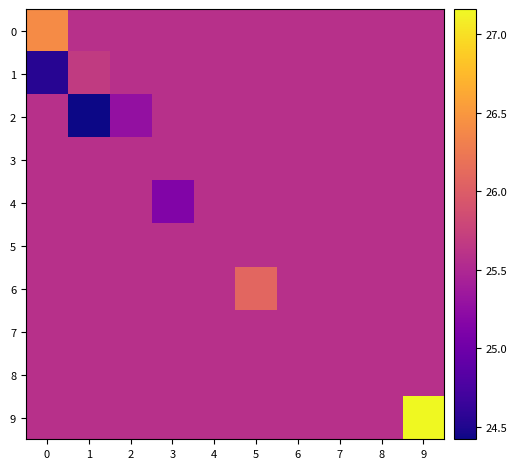

List the series in order of their peak value, lowest first.

2, 3, 4, 5, 7, 8, 1, 6, 0, 9